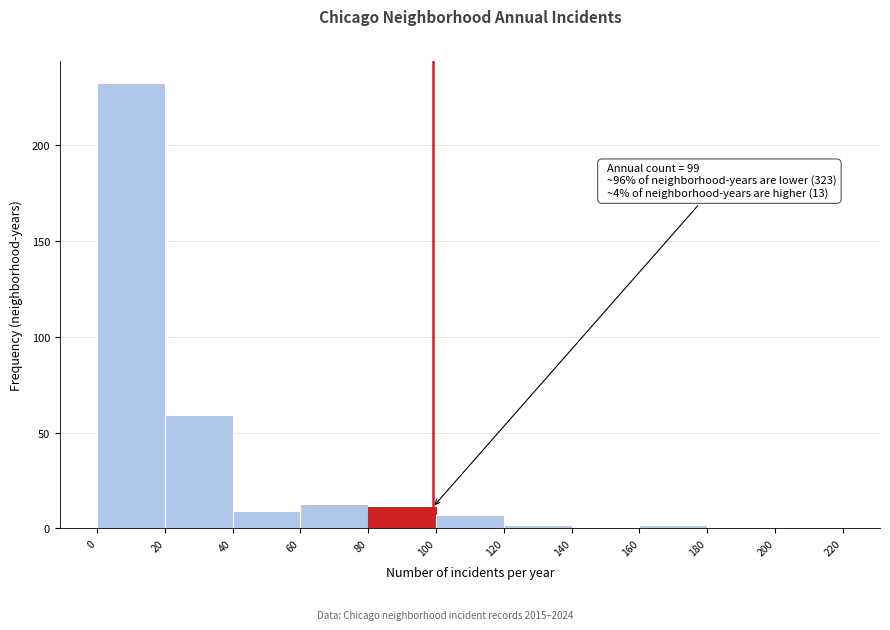

Which range on the x-axis has the tallest bar?

0 to 20